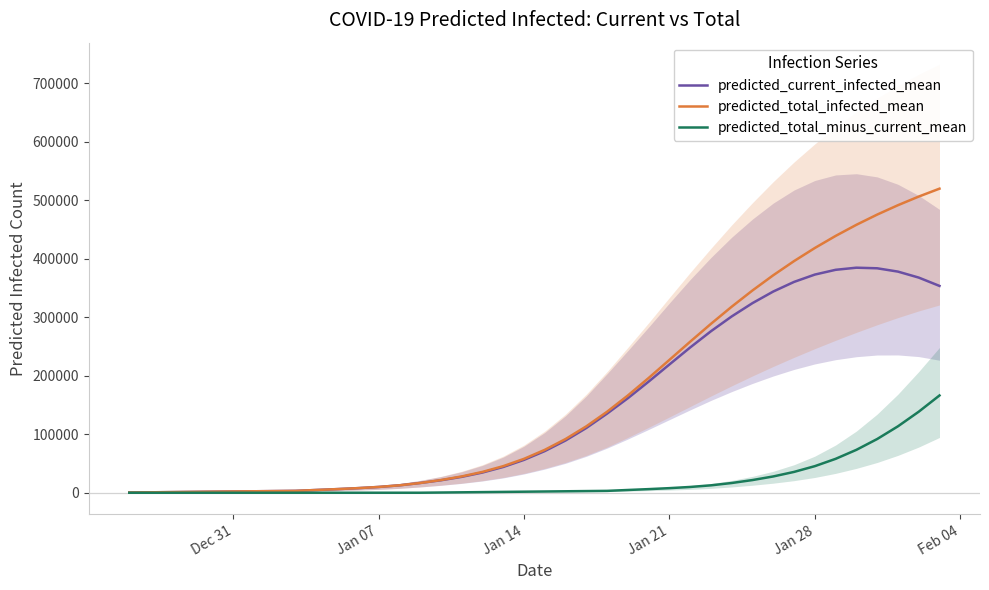

True or false: predicted_total_infected_mean and predicted_current_infected_mean cross at least once.

False